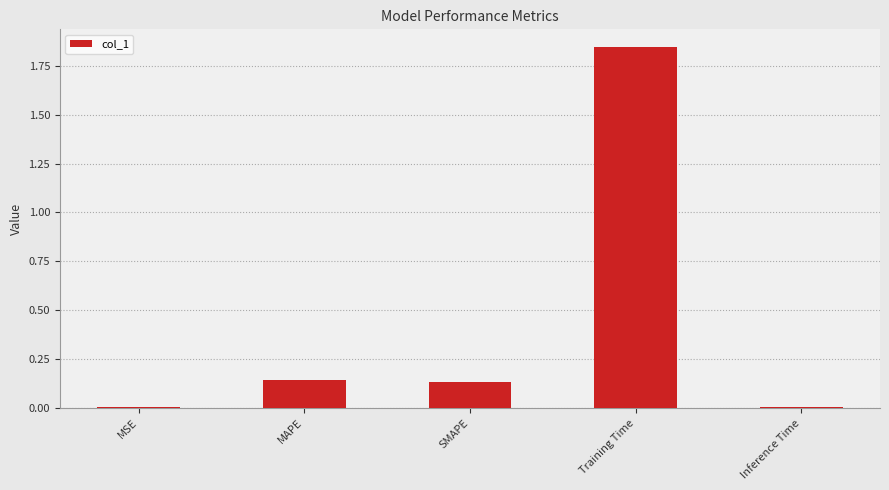

Which has a higher value, MAPE or Training Time?

Training Time